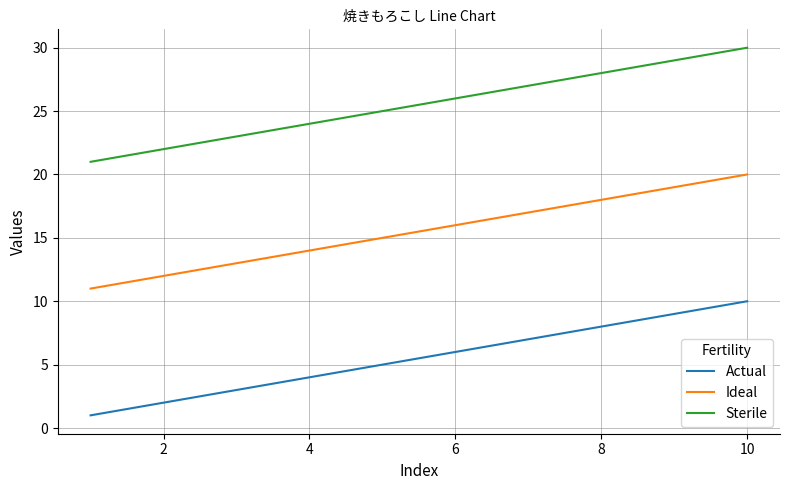

List the series in order of their peak value, highest first.

Sterile, Ideal, Actual